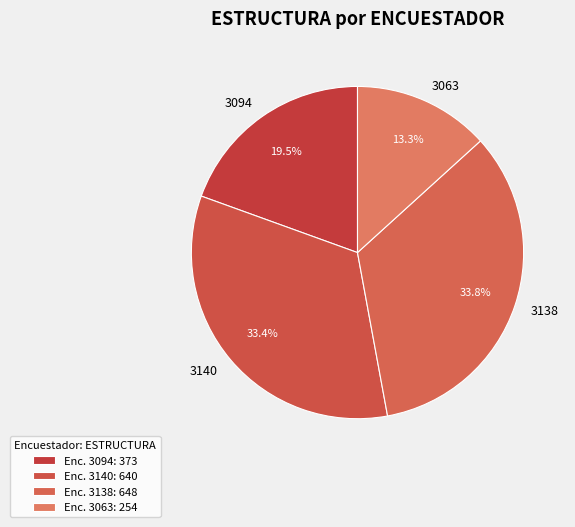

Is there any slice that represents more than half of the pie?

No